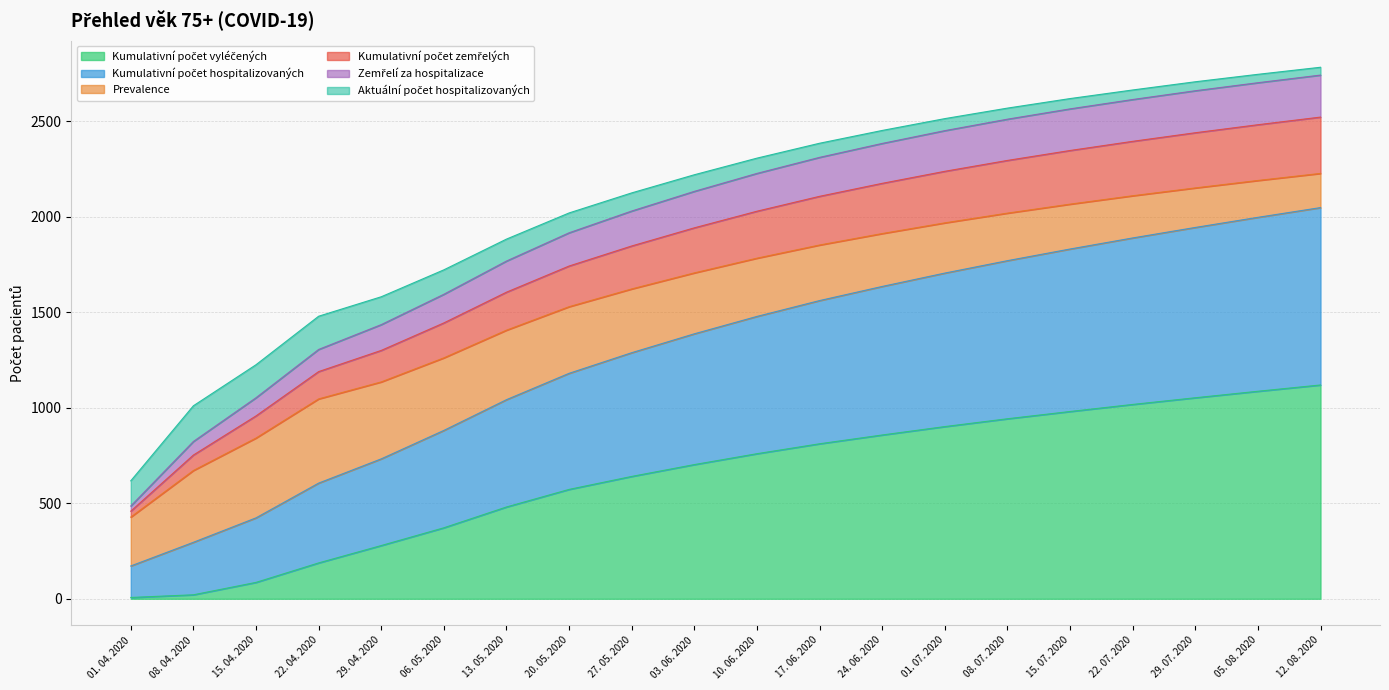

Is it true that Kumulativní počet hospitalizovaných equals 2969 at 05. 08. 2020?

False